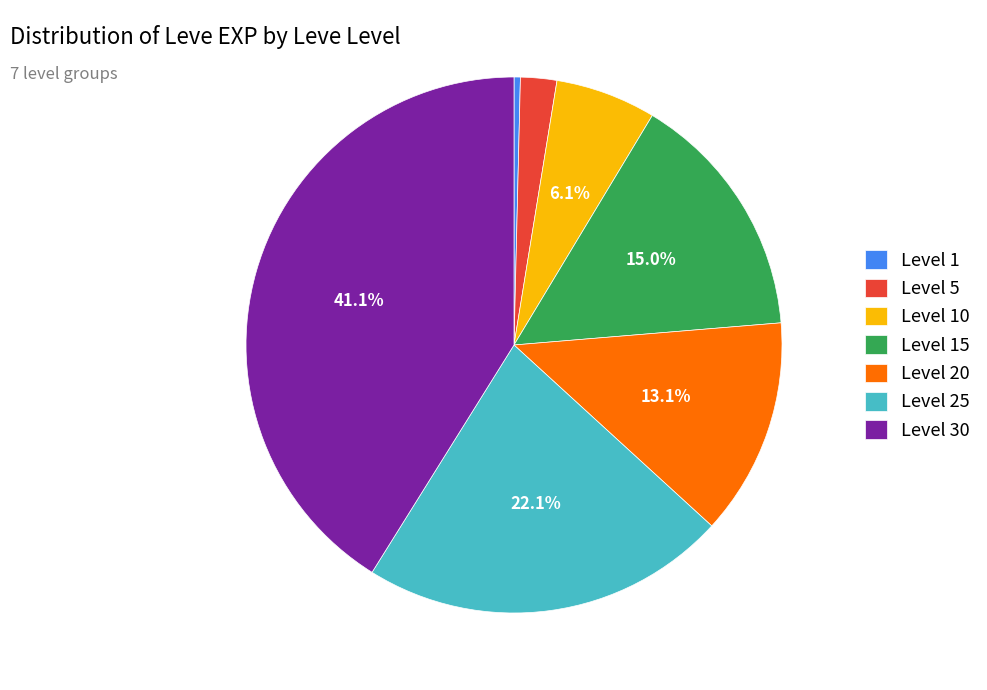

To the nearest percent, what portion does Level 30 represent?

41%